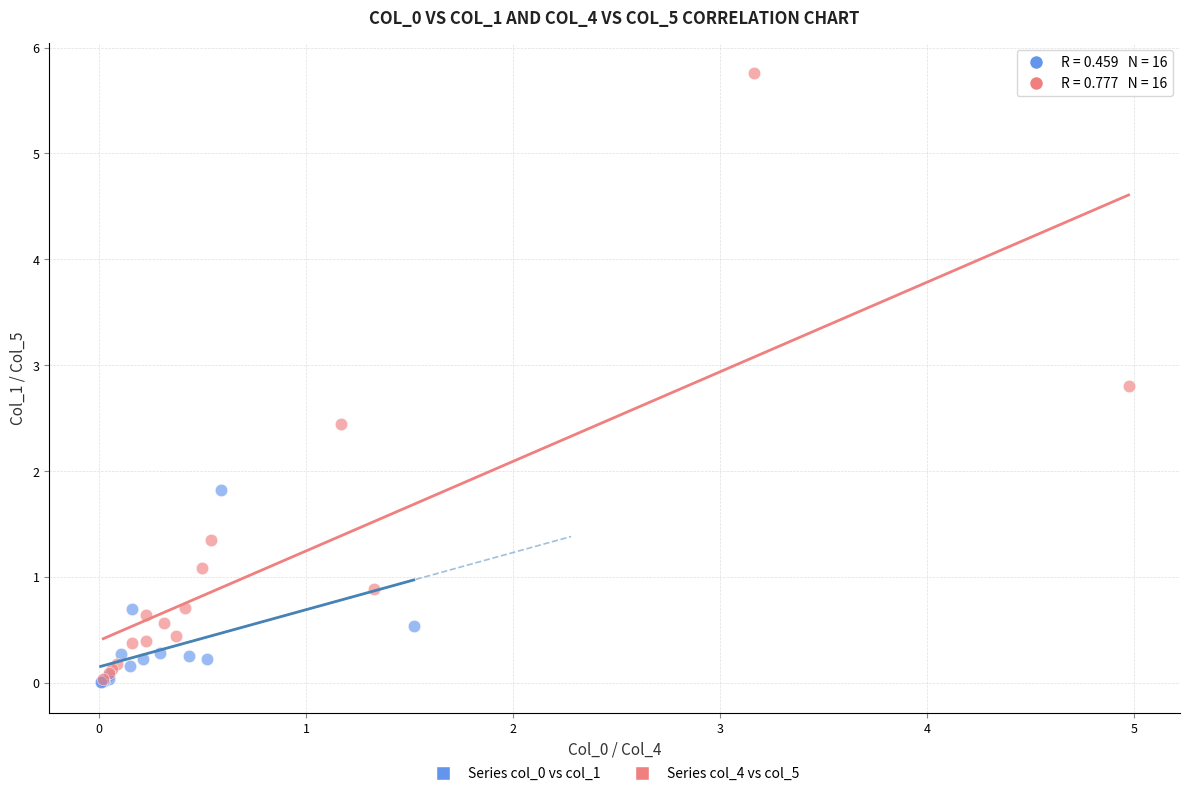

Which series contains the highest Y value?

Series col_4 vs col_5